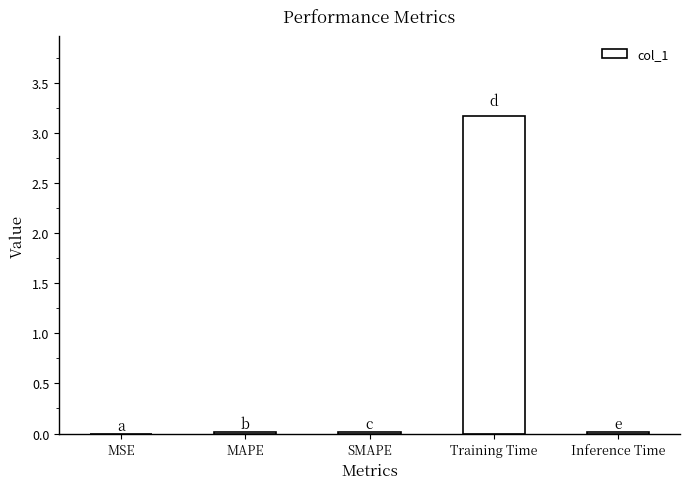

True or false: the data shows 4.9 at Training Time.

False